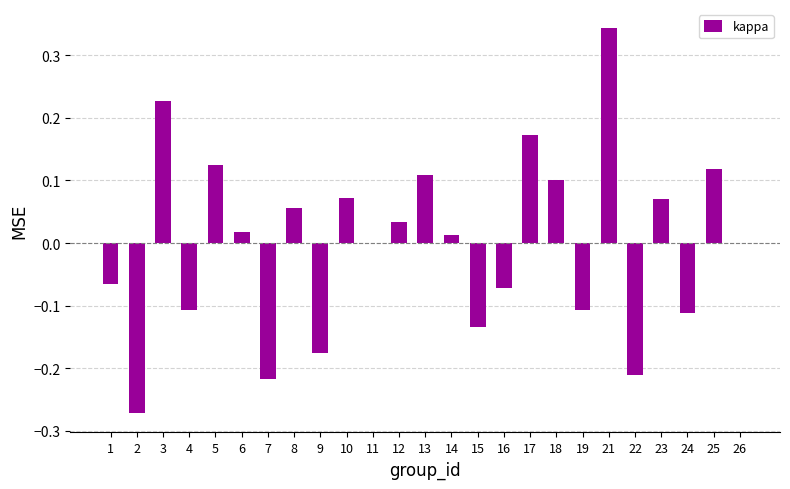

At which label does the data first exceed 0?

3